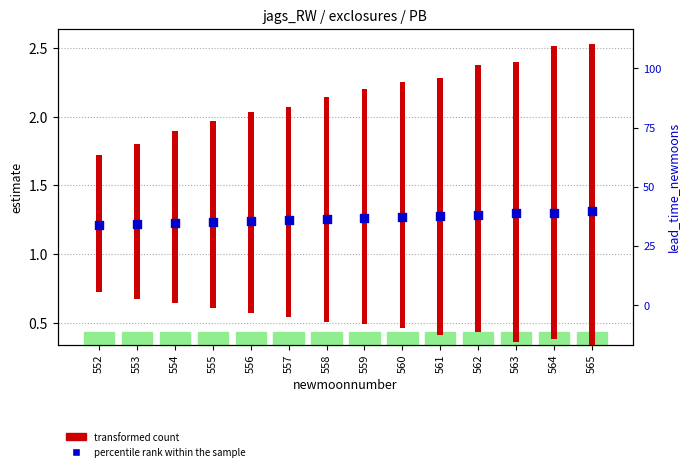

Between 563 and 557, which is larger?

563